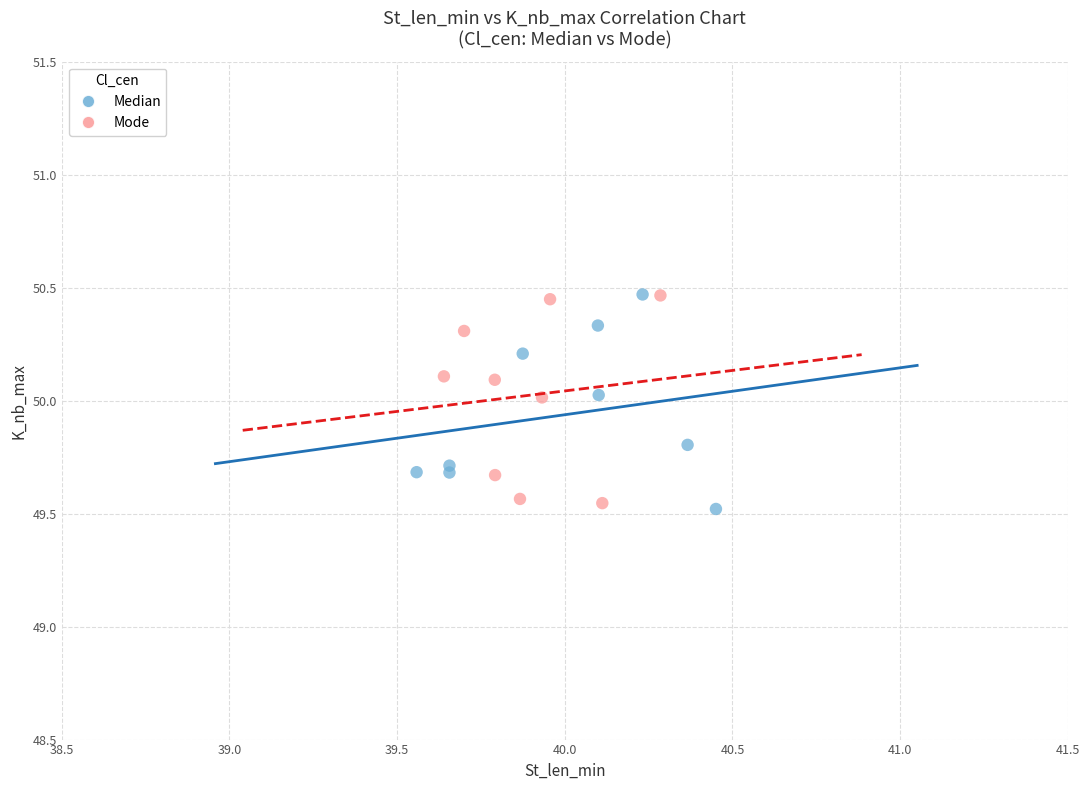

What are all the series names shown in the legend?

Median, Mode